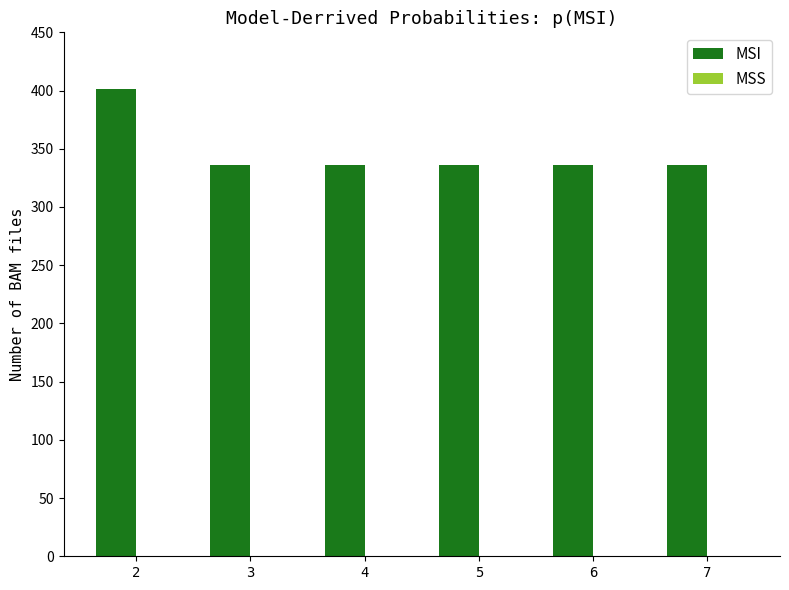

What is the value of the 4th bar from the left?

336